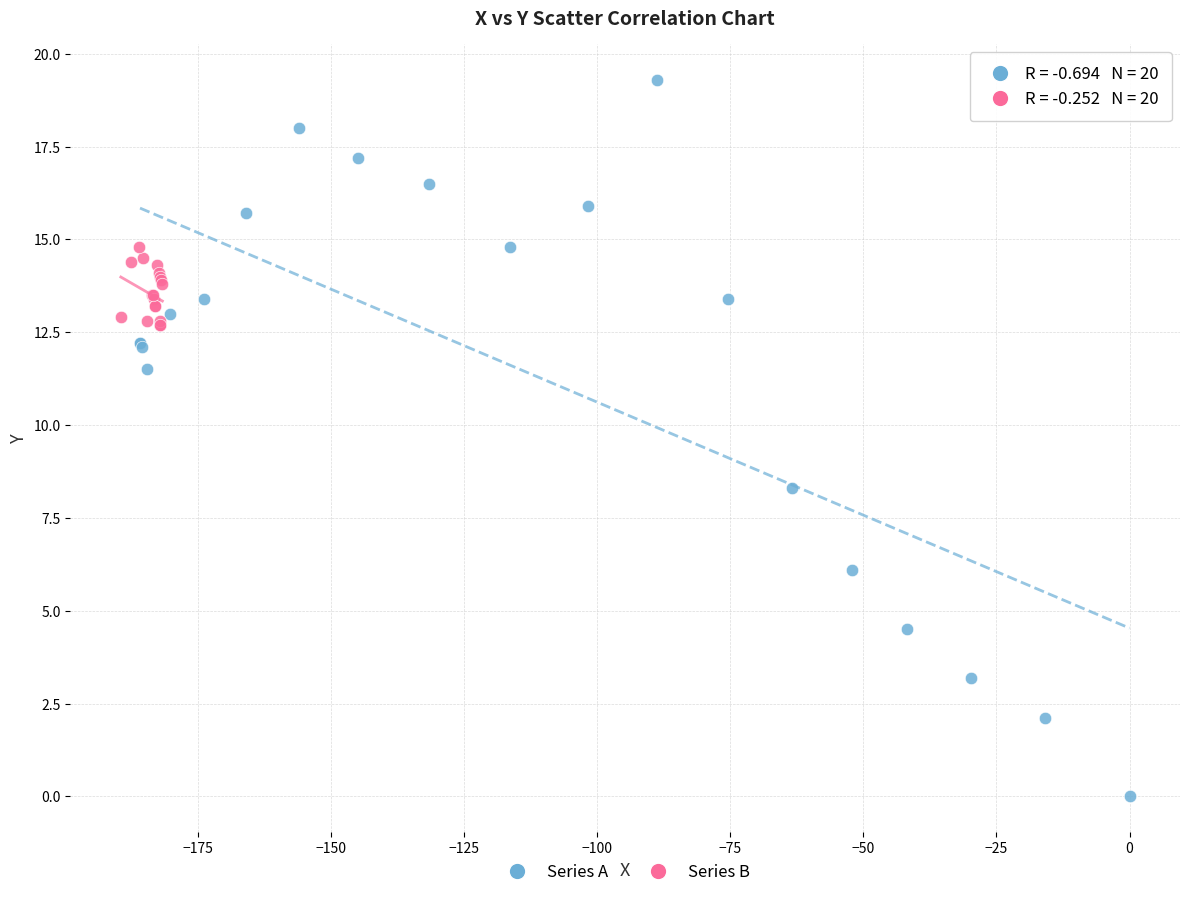

Which series has the largest Y range (max minus min)?

Series A